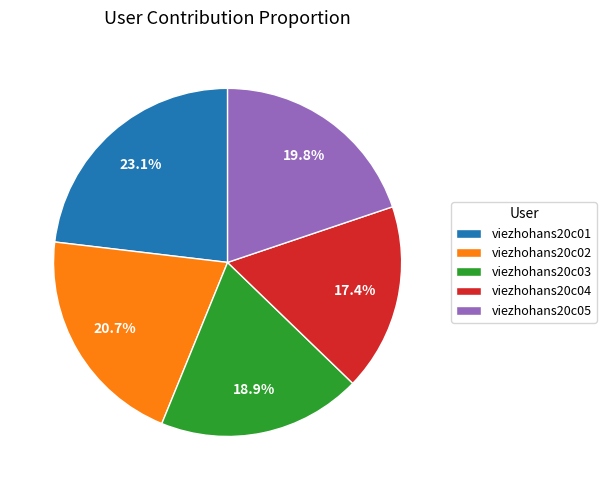

Approximately how many times larger is the value at viezhohans20c03 compared to viezhohans20c04?

1.1